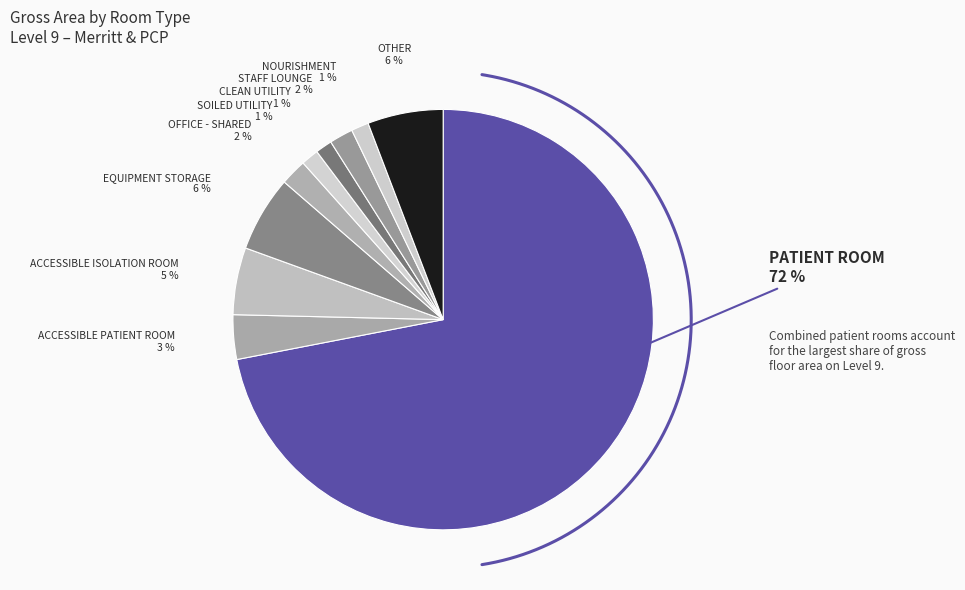

Combined, what portion of the pie is ACCESSIBLE ISOLATION ROOM and EQUIPMENT STORAGE?

11.0%